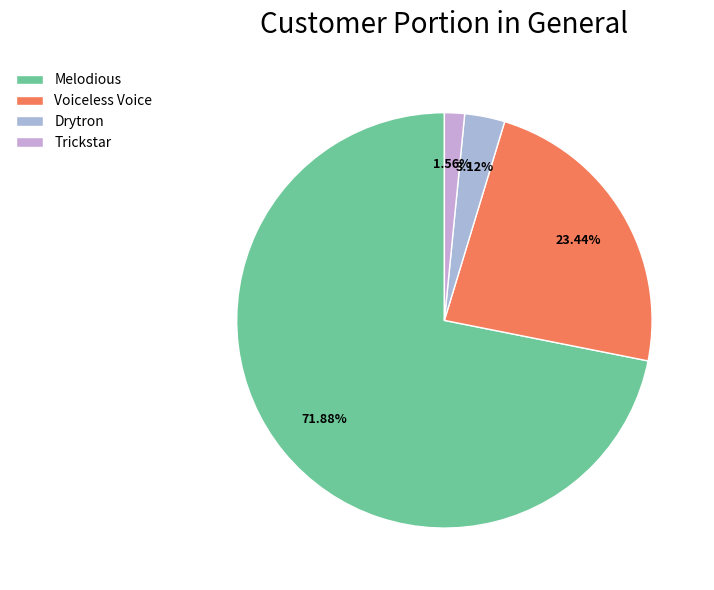

How many slices are in this pie chart?

4